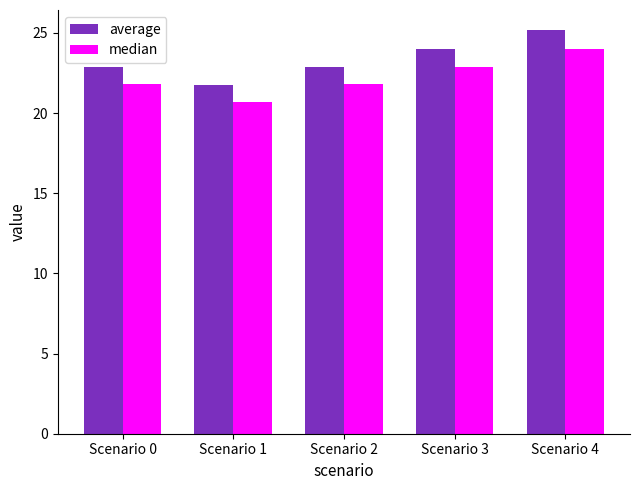

Which category has the highest value in the average series?

Scenario 4